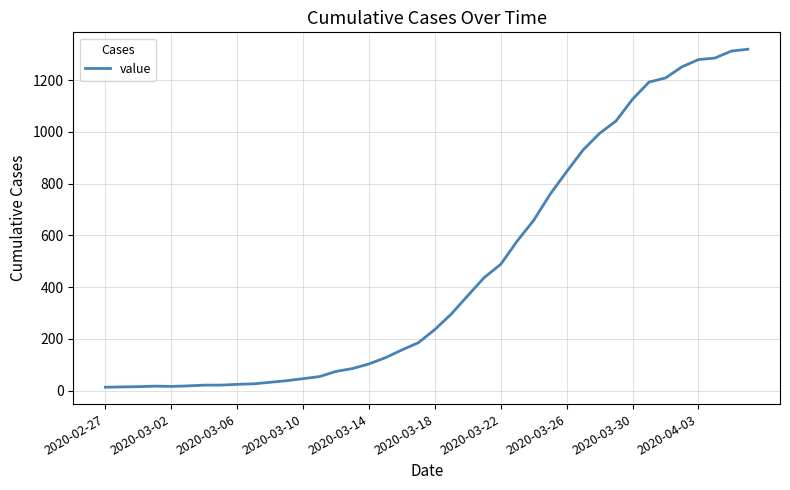

What is the maximum value shown in the chart?

1319